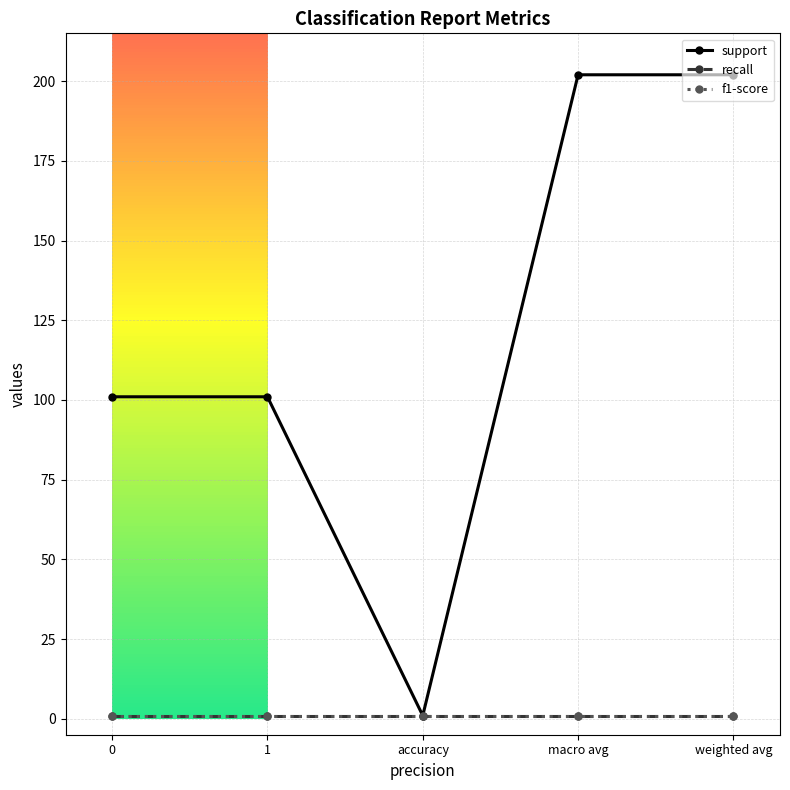

Rank the categories by f1-score value from highest to lowest.

0, 1, accuracy, macro avg, weighted avg